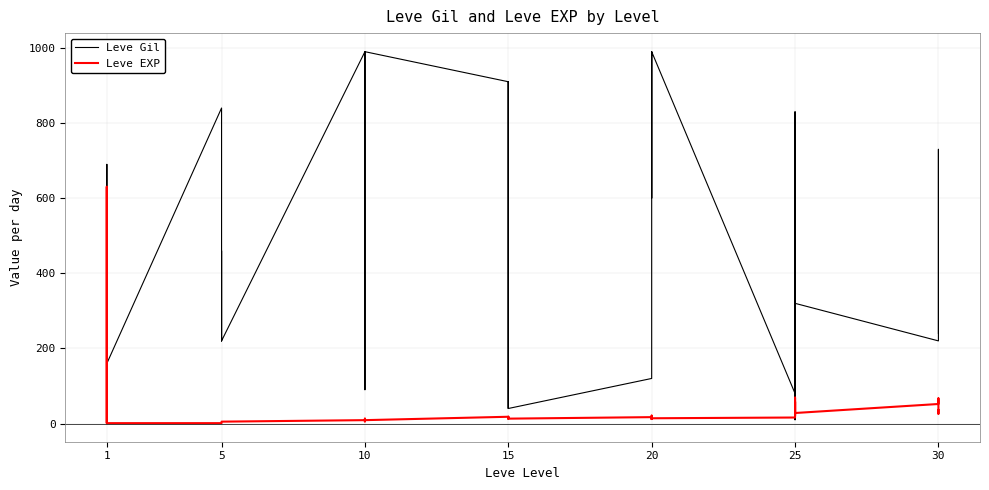

True or false: Leve Gil has more than 0 interior local peaks.

True